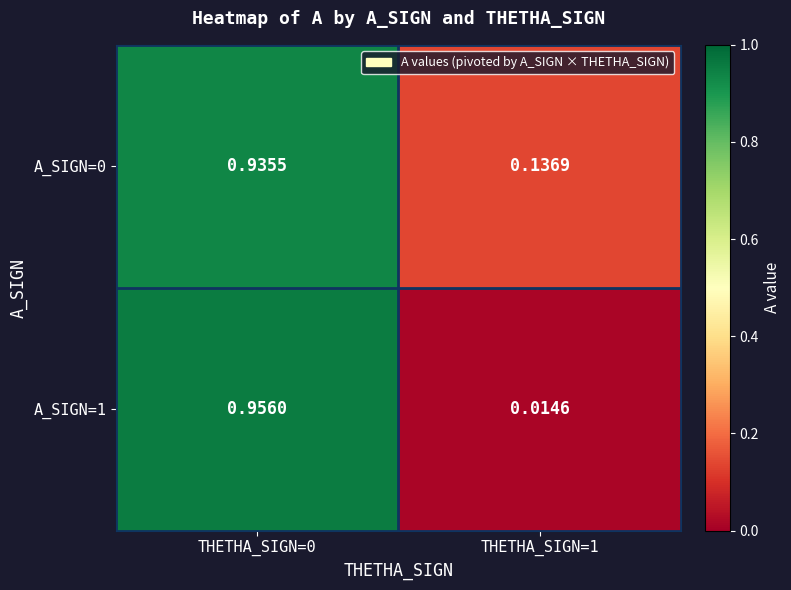

At how many categories does at least one series exceed 0?

2